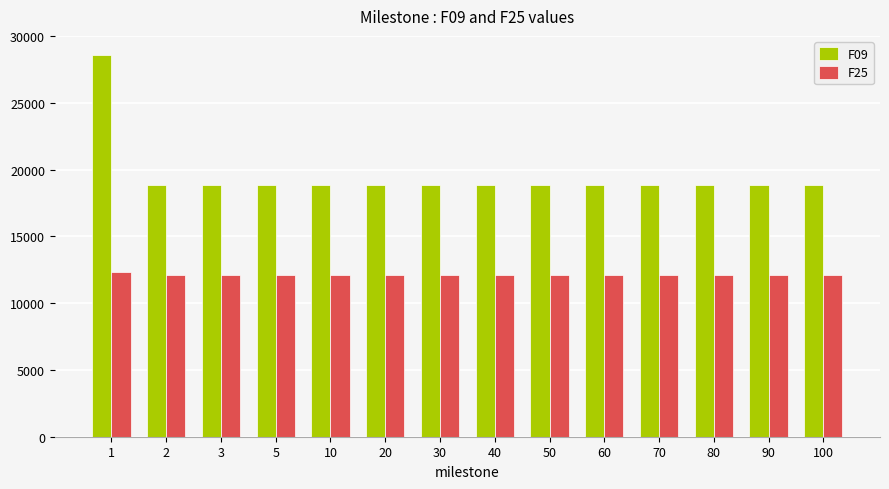

What is the lowest value of the F25 series?

12121.4